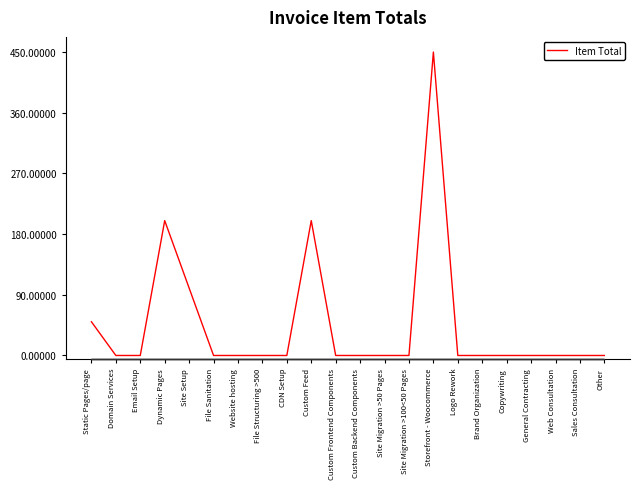

True or false: there are more than 0 points higher than both neighbors.

True